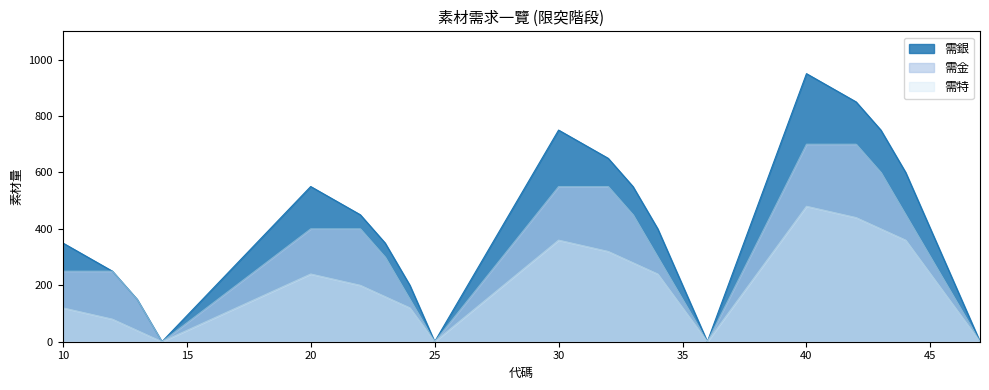

Reading left to right, what are all the values shown in this chart?

需銀: 10=350	11=300	12=250	13=150	14=0	20=550	21=500	22=450	23=350	24=200	25=0	30=750	31=700	32=650	33=550	34=400	35=200	36=0	40=950	41=900	42=850	43=750	44=600	45=400	46=200	47=0
需金: 10=250	11=250	12=250	13=150	14=0	20=400	21=400	22=400	23=300	24=150	25=0	30=550	31=550	32=550	33=450	34=300	35=150	36=0	40=700	41=700	42=700	43=600	44=450	45=300	46=150	47=0
需特: 10=120	11=100	12=80	13=40	14=0	20=240	21=220	22=200	23=160	24=120	25=0	30=360	31=340	32=320	33=280	34=240	35=120	36=0	40=480	41=460	42=440	43=400	44=360	45=240	46=120	47=0